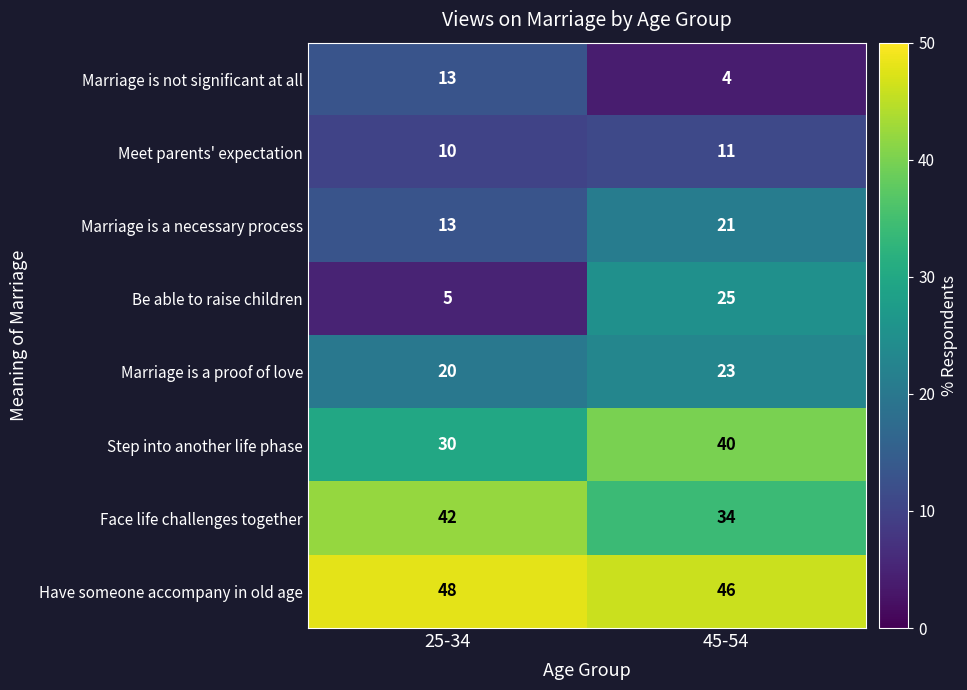

Read the Have someone accompany in old age value at 25-34.

48